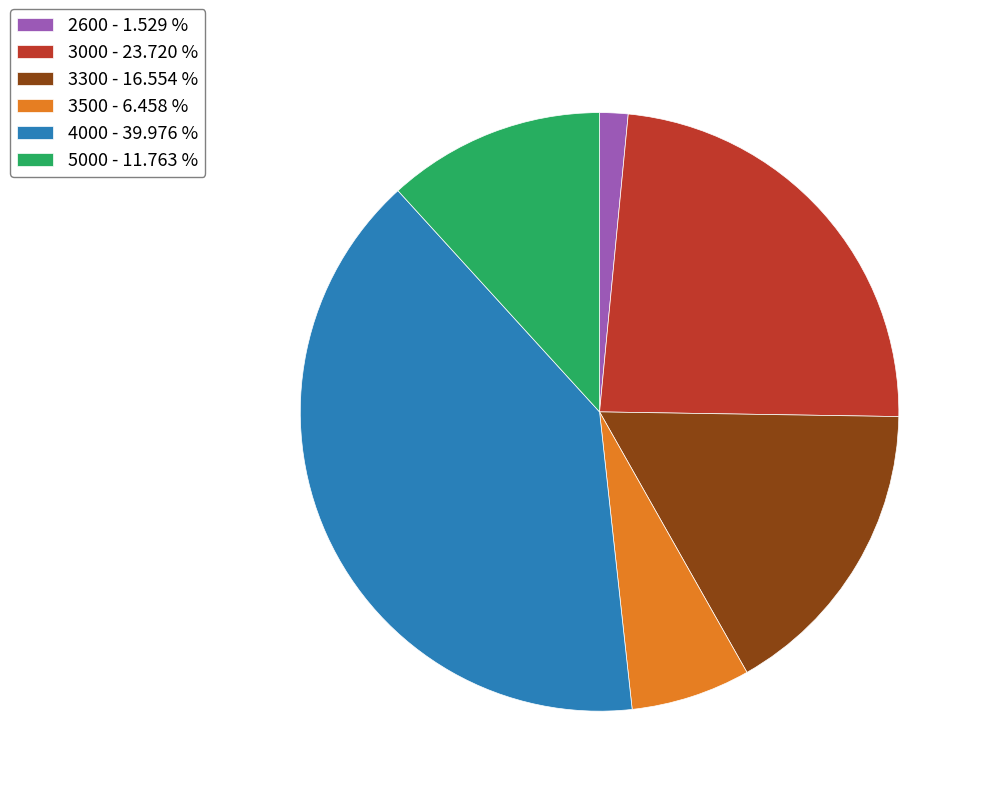

Do 2600 - 1.529 % and 3500 - 6.458 % together represent more than half of the pie?

No